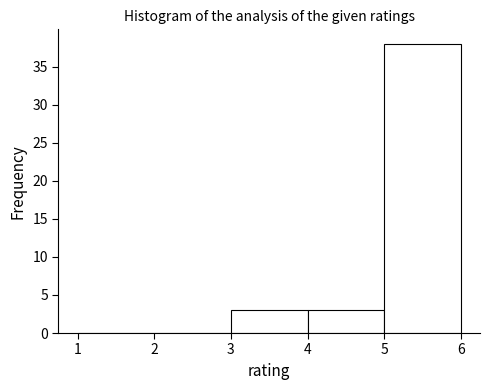

Reading left to right, transcribe this chart: for each bar, give the range it covers on the x-axis and its height. The values are not printed on the chart, so give them approximately, as read against the axis.

1 to 2: 0
2 to 3: 0
3 to 4: 3
4 to 5: 3
5 to 6: 38